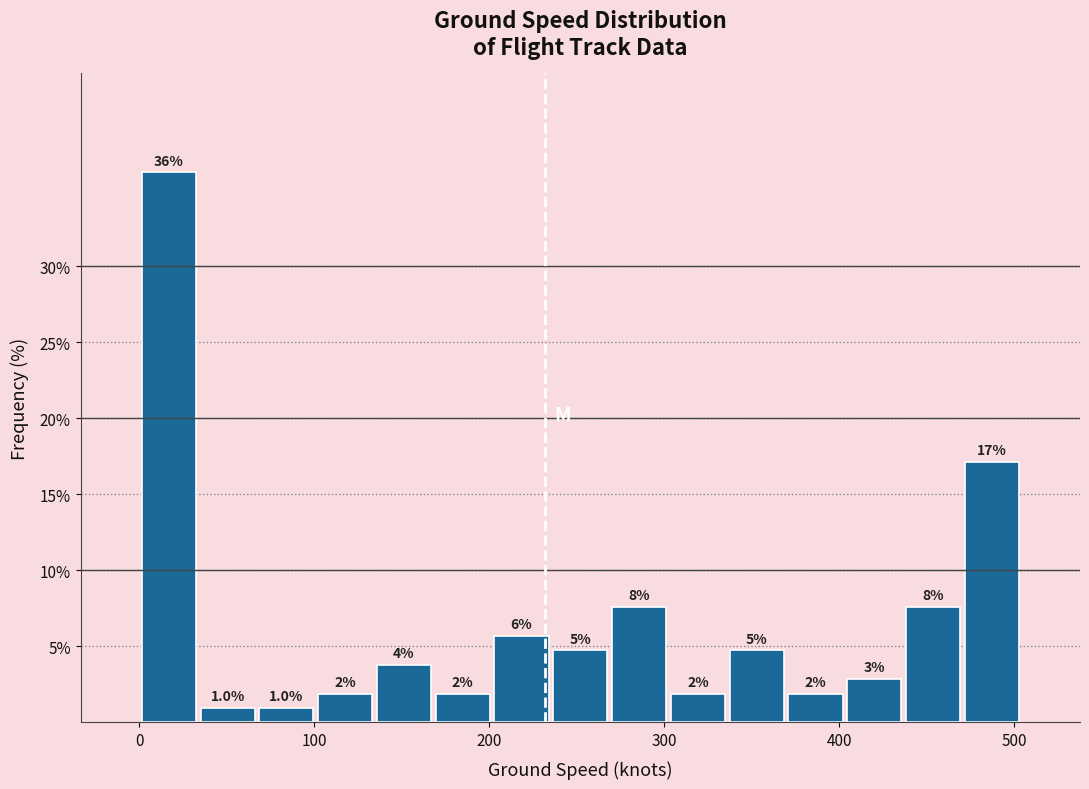

Read against the x-axis, roughly where is the centre of the tallest bar?

20